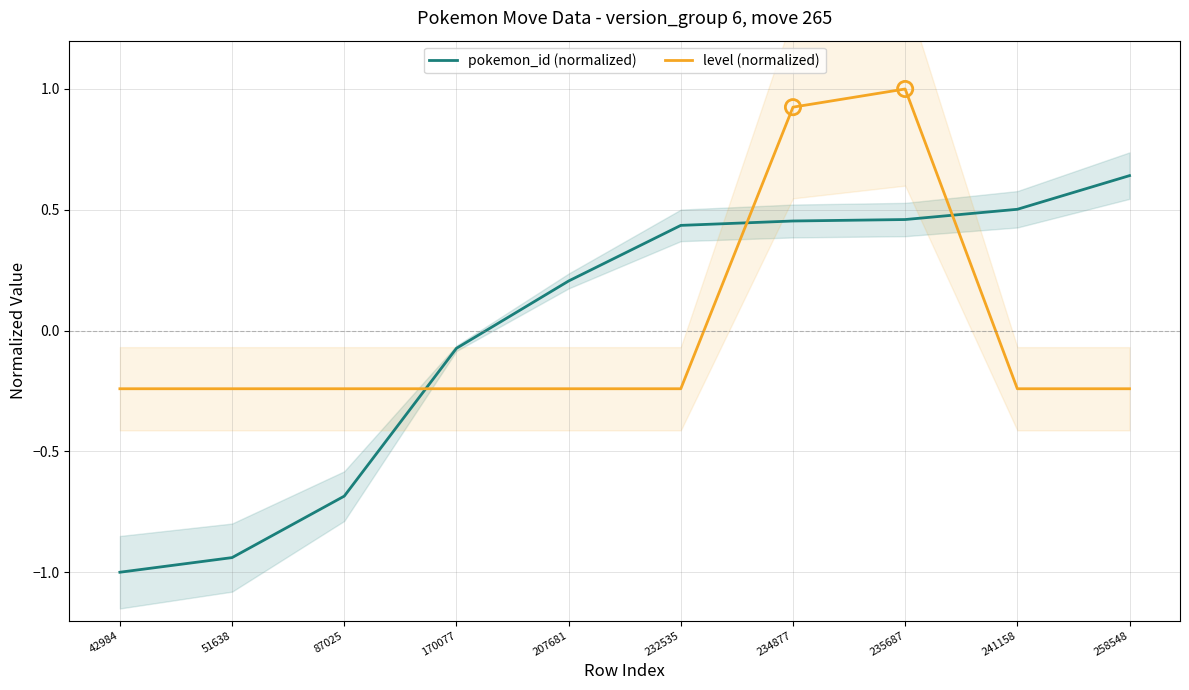

What is the total value across all series at 232535?

0.2